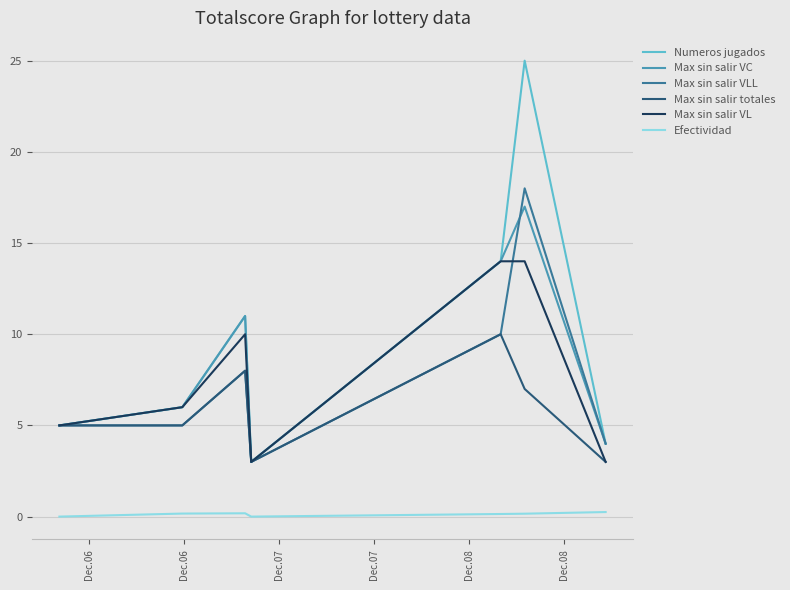

Which series has the largest total across all categories?

Numeros jugados